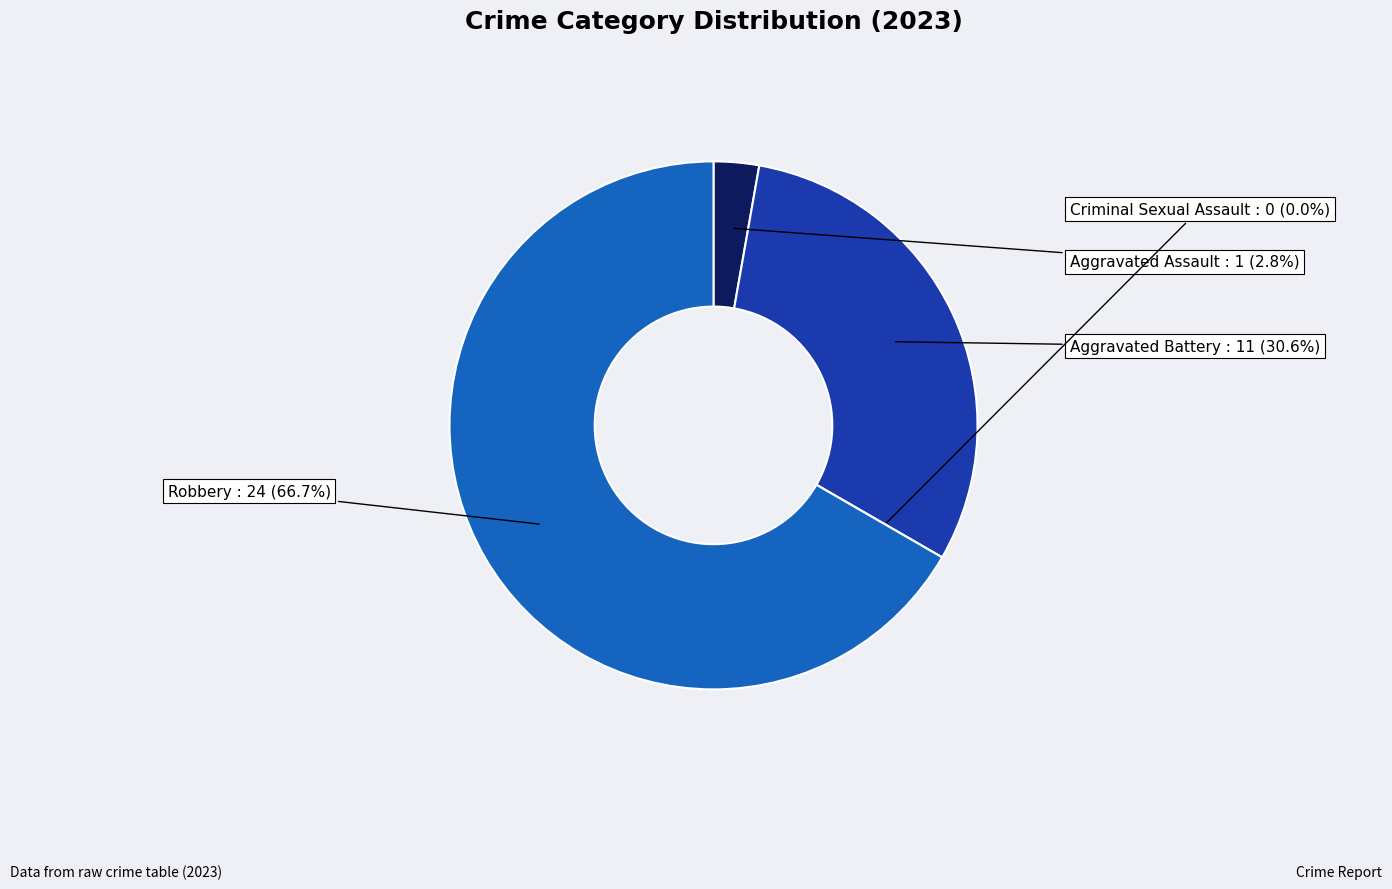

What is the largest slice in the pie chart?

Robbery